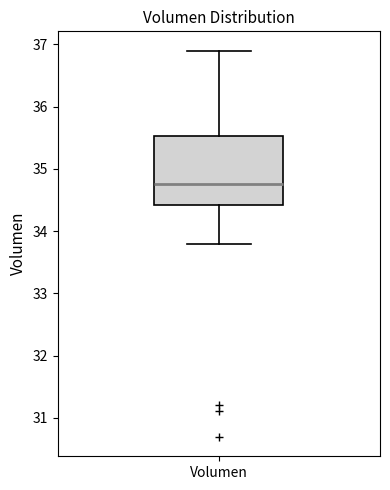

Transcribe this box plot: give where the median line is, the range the box spans, and where the two whiskers end, as read against the y-axis. The values are not printed on the chart, so give them approximately, as read against the axis.

median 34.8, box 34.4 to 35.5, whiskers 33.8 to 36.9